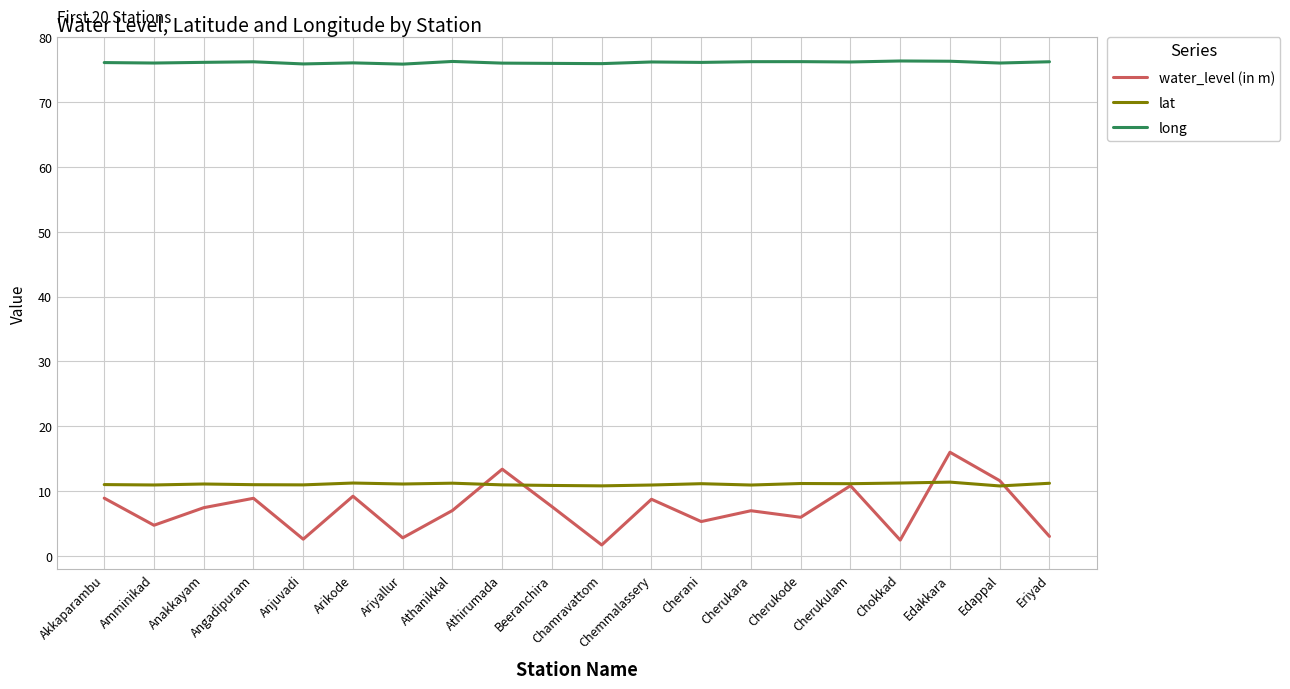

What is the difference between the maximum and minimum values in the long series?

0.5